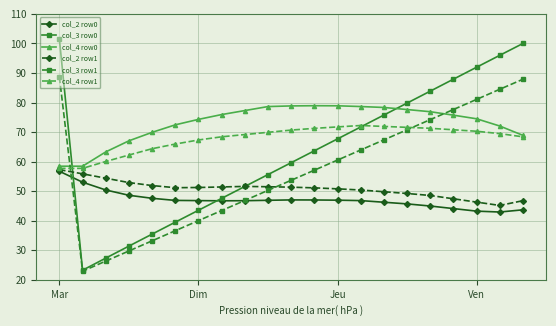

True or false: col_4 row1 has more than 0 interior local peaks.

True